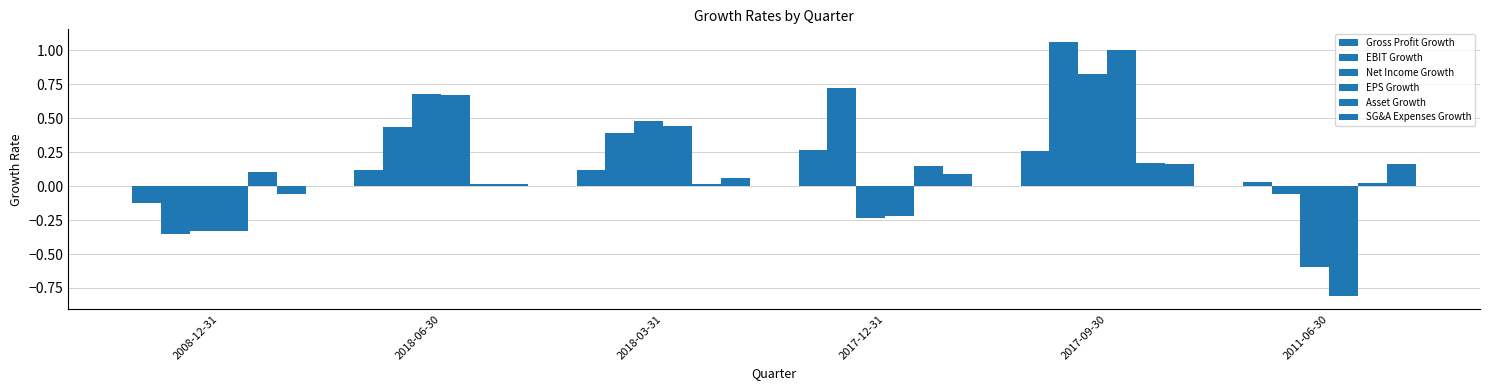

At which category is the sum across all series the highest?

2017-09-30